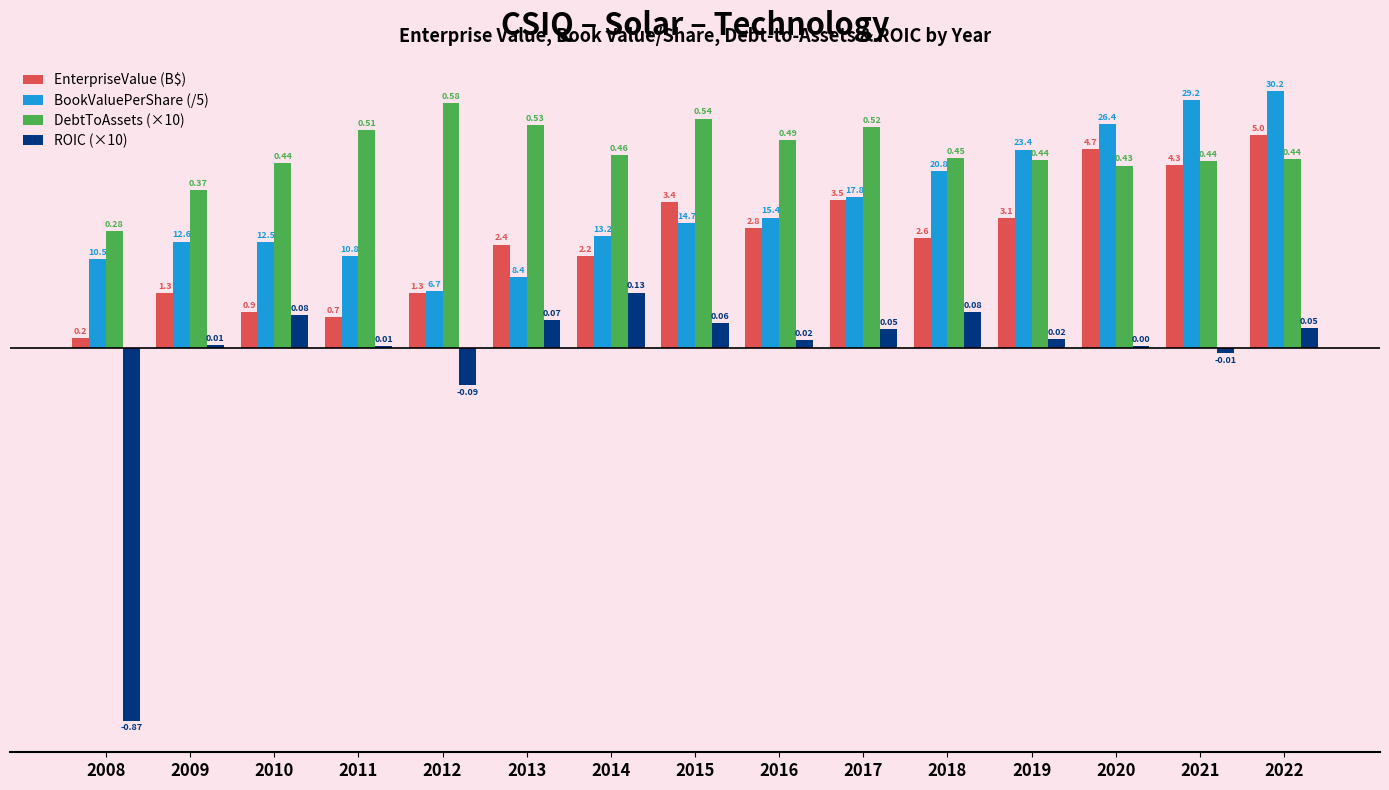

Are the bars grouped side by side (vs. stacked)?

Yes